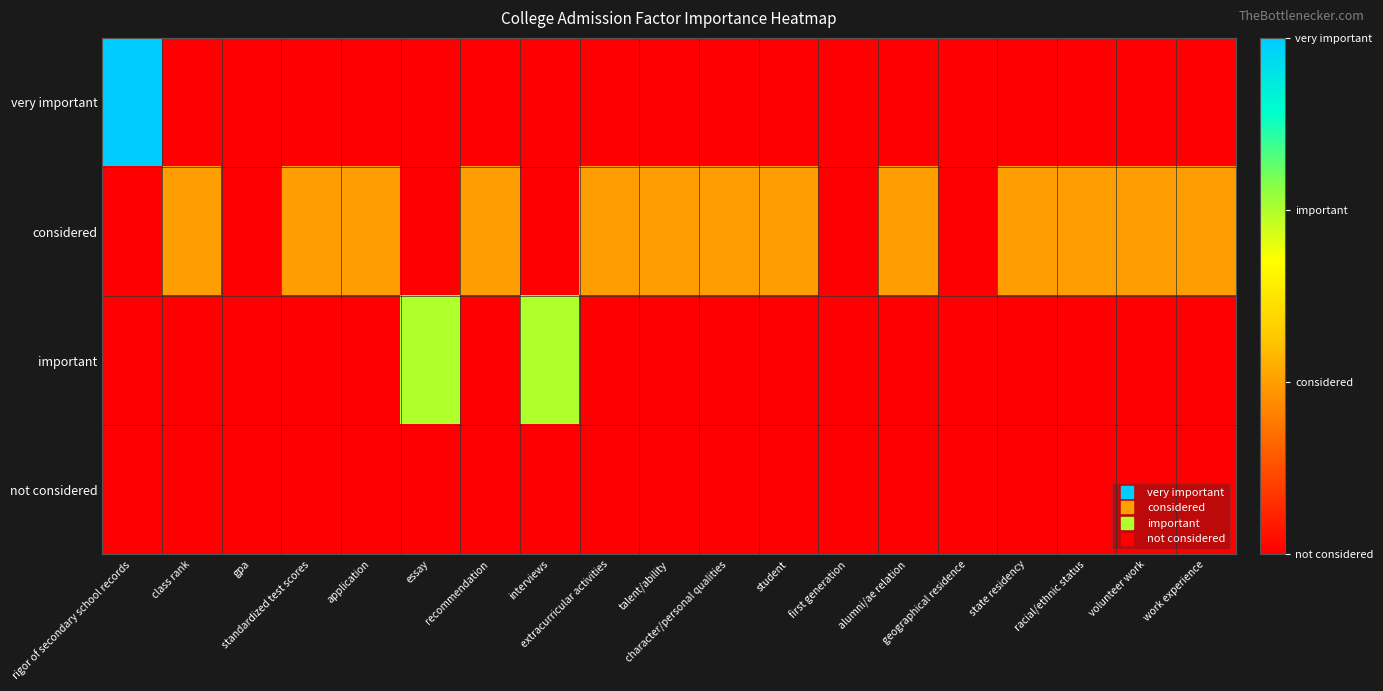

Which category has the lowest value across all series?

class rank